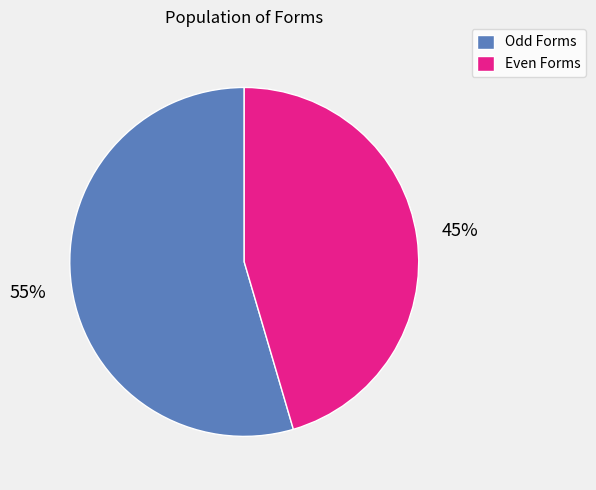

Rank the categories by value from lowest to highest.

Even Forms, Odd Forms